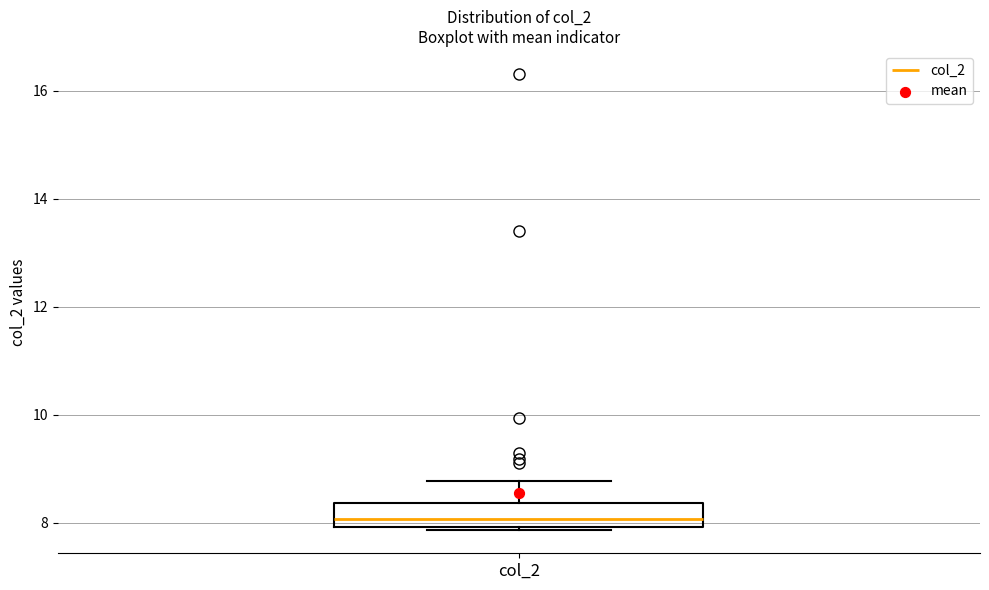

Where is the upper edge of the box for col_2 on the y-axis? The values are not printed on the chart, so give them approximately, as read against the axis.

8.4